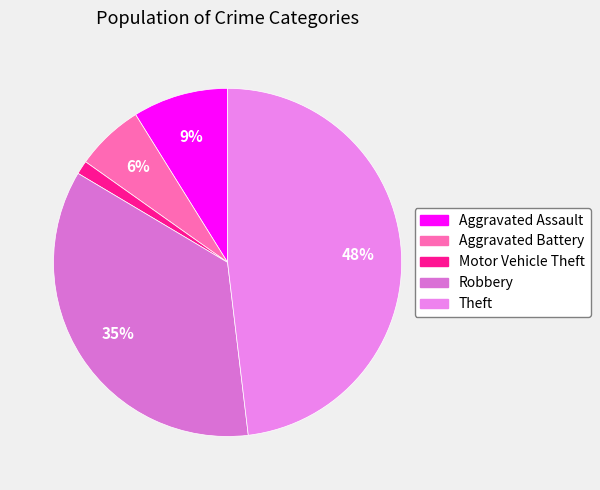

To the nearest percent, what is the difference between the largest and smallest slice percentages?

47%